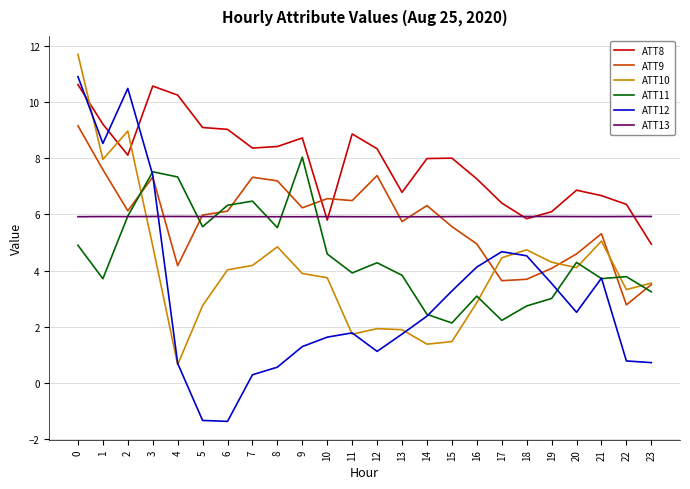

What are all the series names shown in the legend?

ATT8, ATT9, ATT10, ATT11, ATT12, ATT13